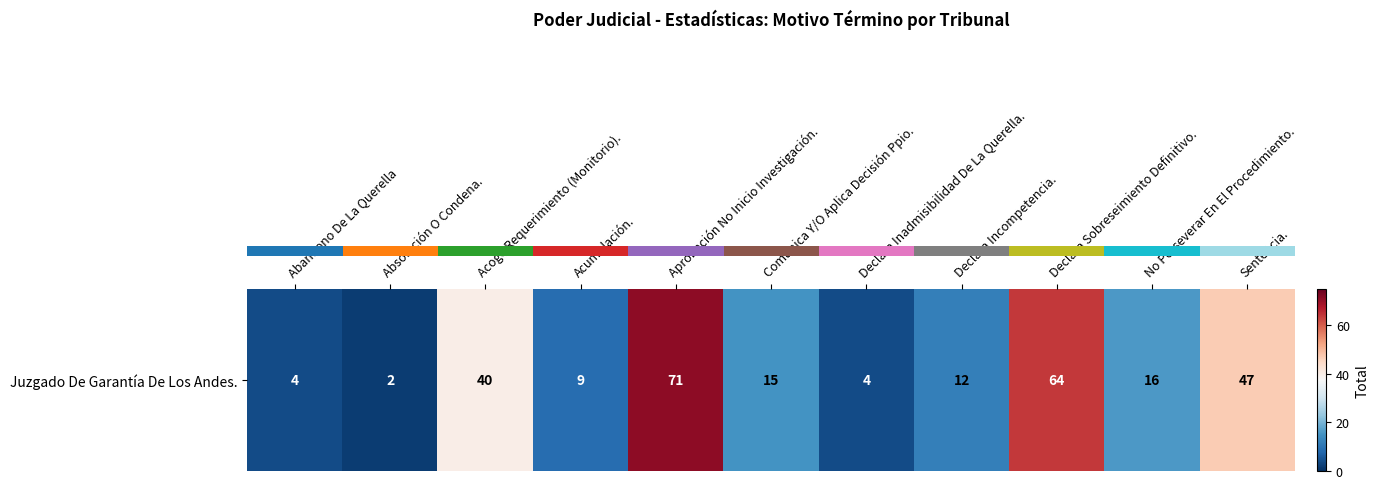

At which label is the value closest to 36?

Acoge Requerimiento (Monitorio).